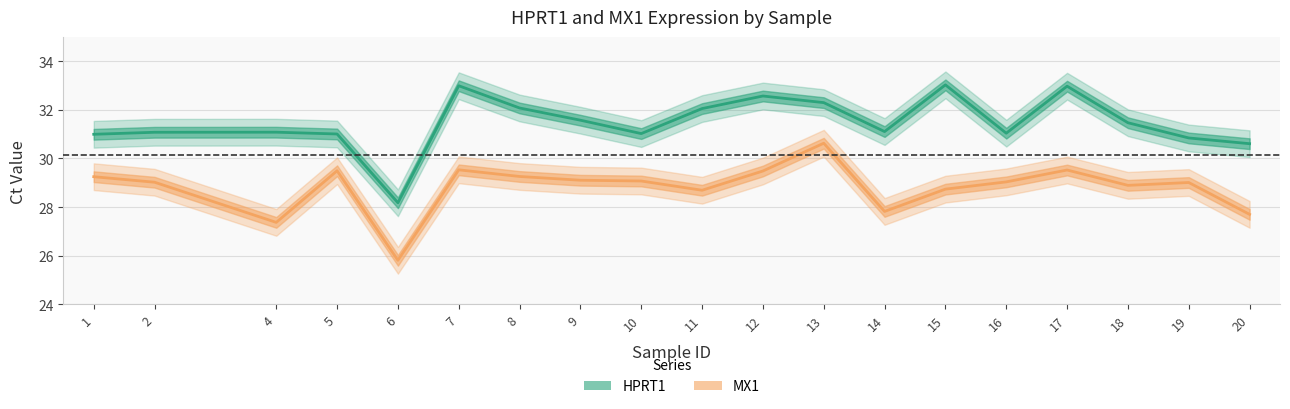

What are all the series names shown in the legend?

HPRT1, MX1